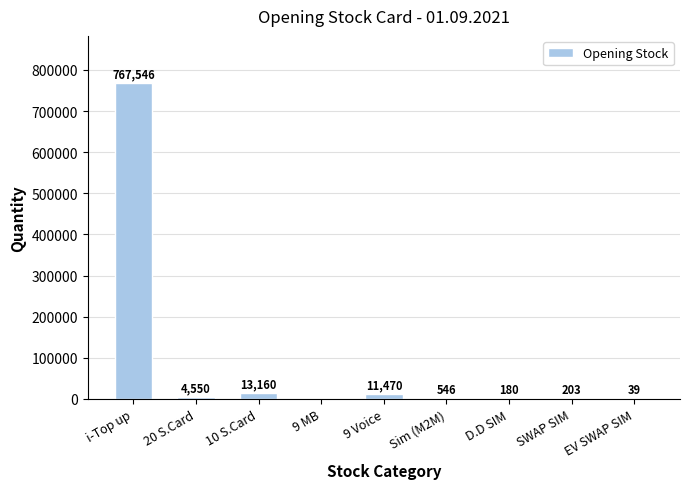

What is the sum of the values at SWAP SIM and i-Top up?

767749